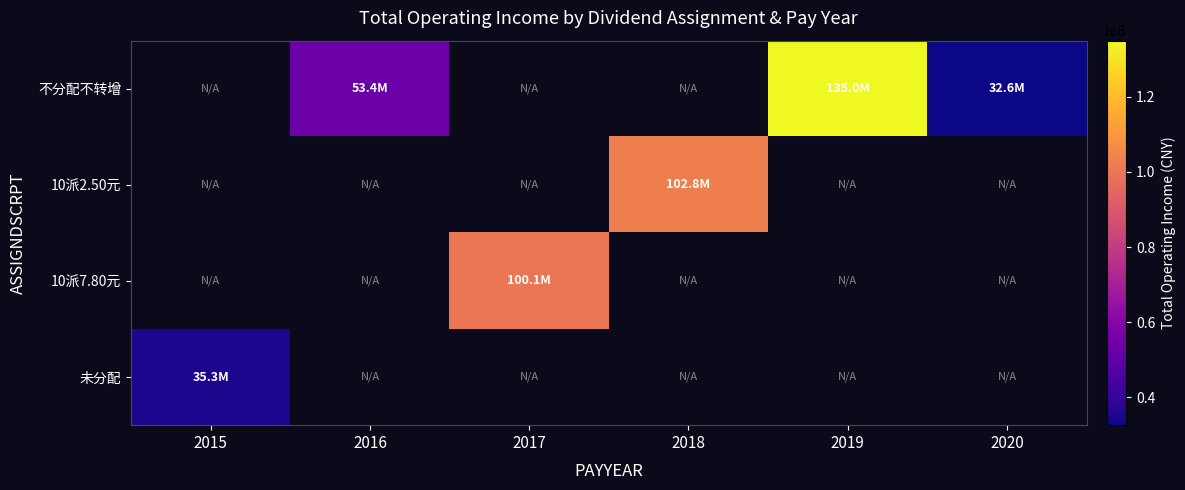

What is the minimum value for 未分配?

35339420.0